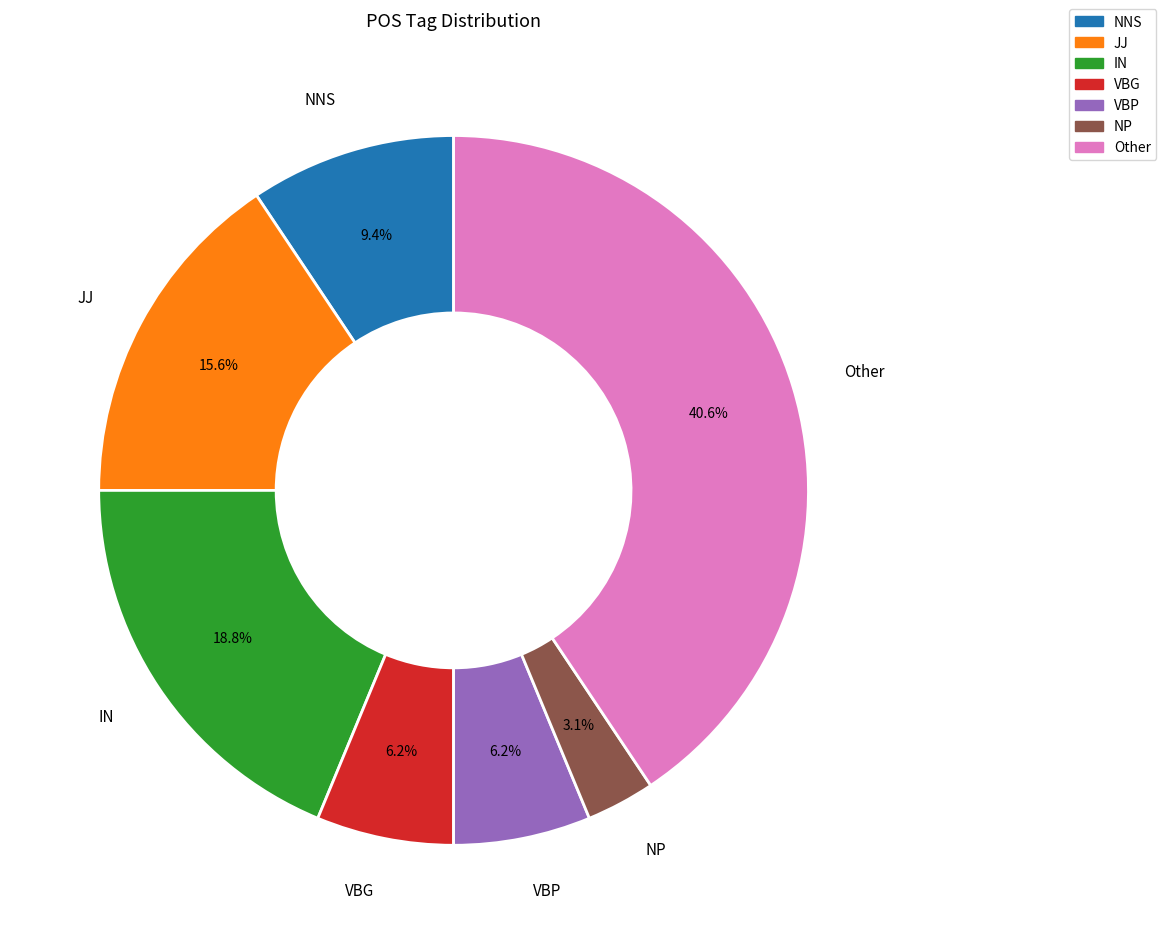

What portion of the pie excludes NNS?

90.6%